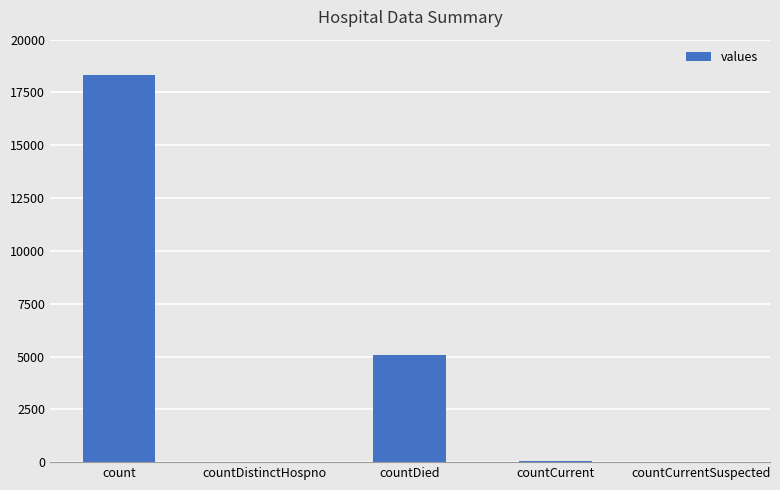

True or false: the data shows 18322 at count.

True